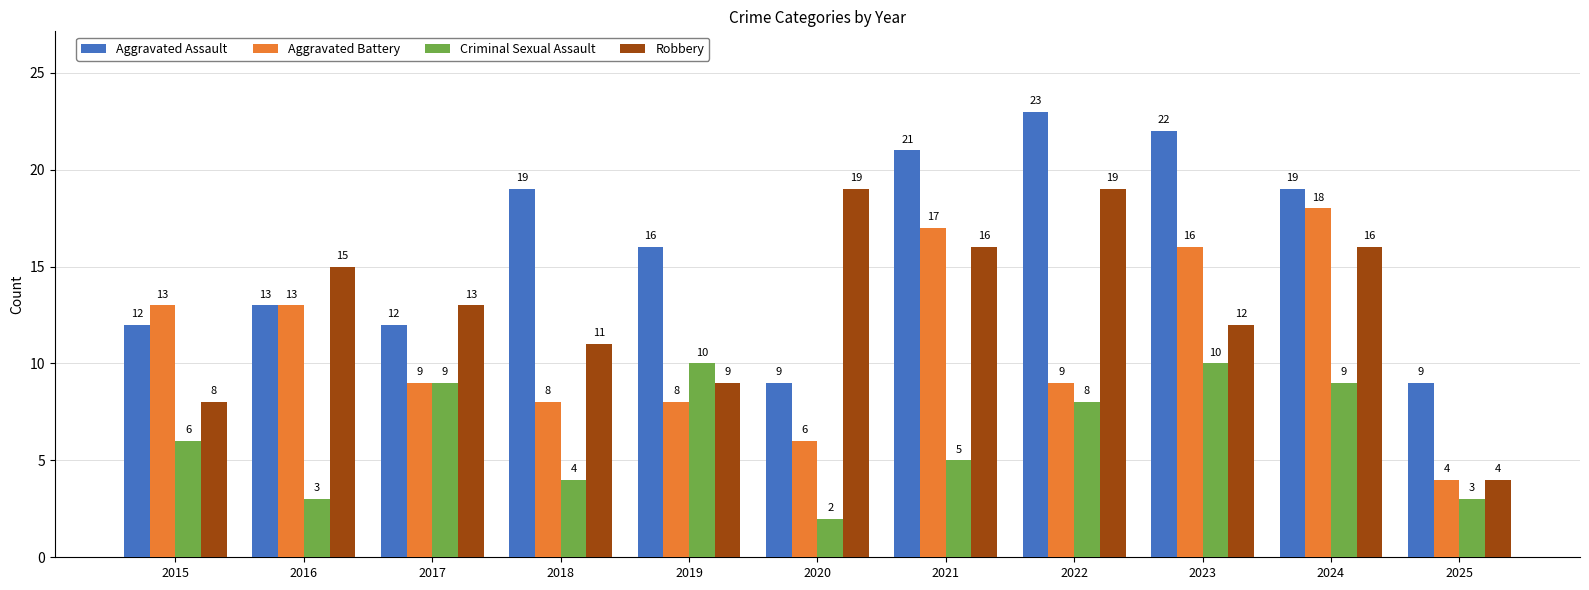

What is the sum of all Aggravated Assault values?

175